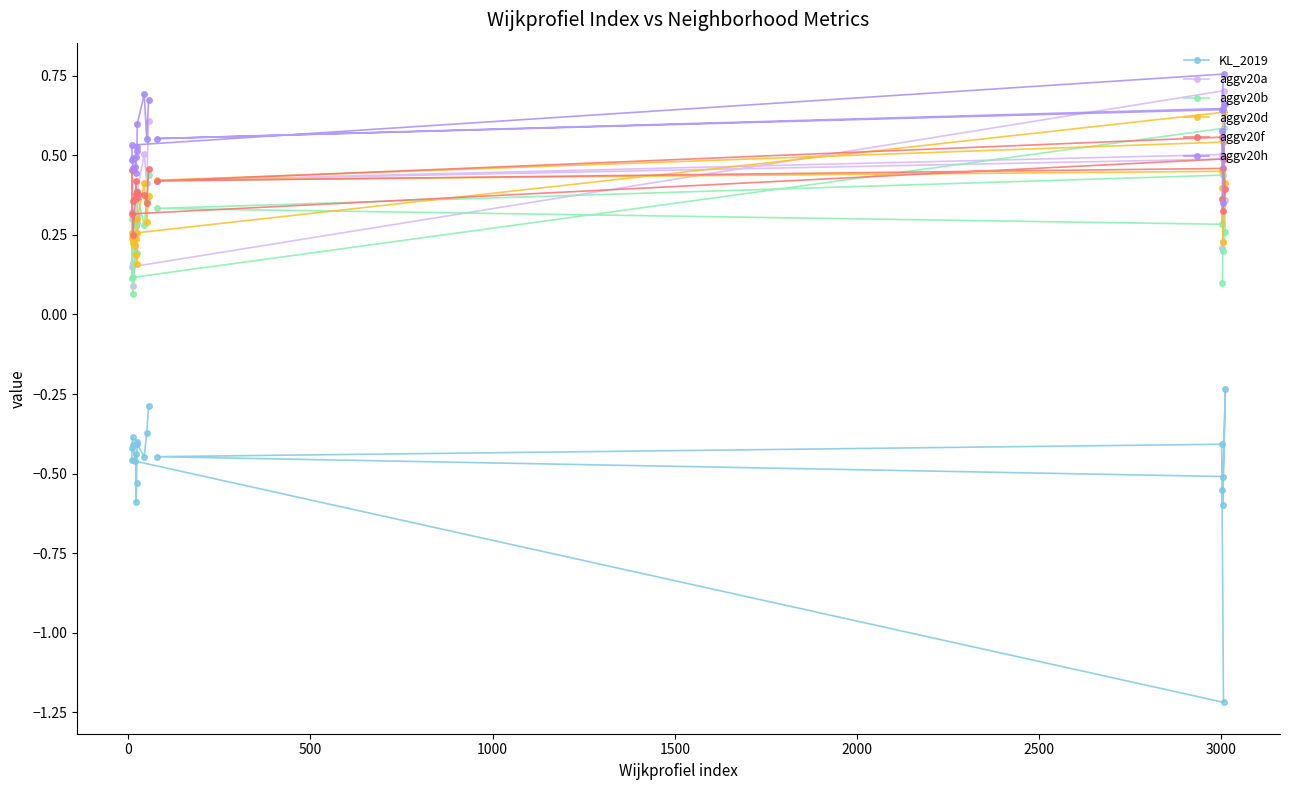

Count the aggv20a values in the range 0 to 1.

20